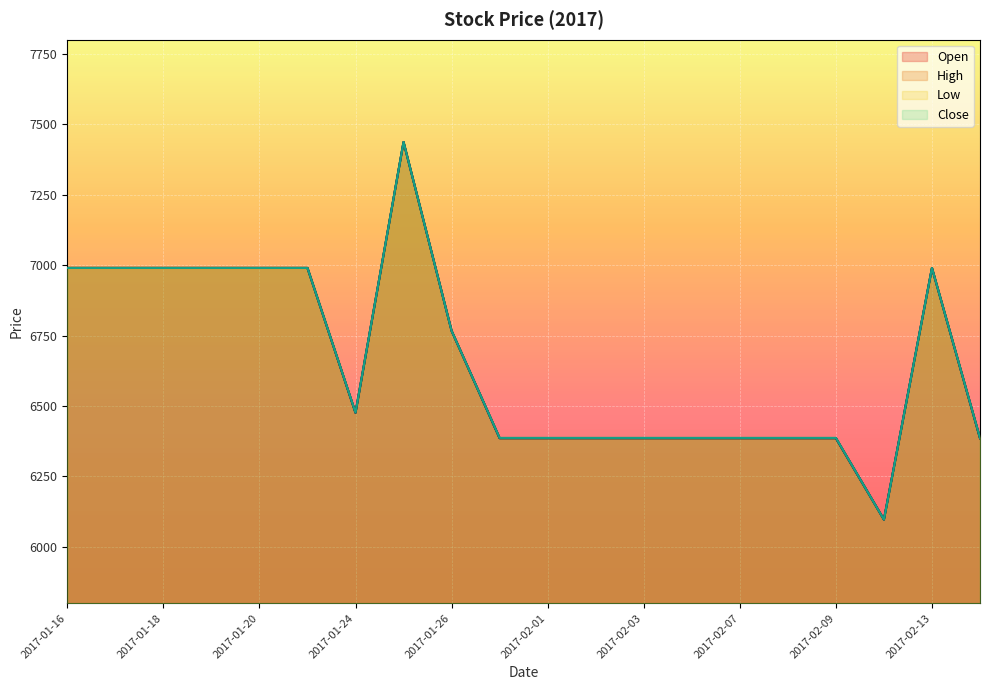

Is it true that Close equals 6990 at 2017-01-23?

True